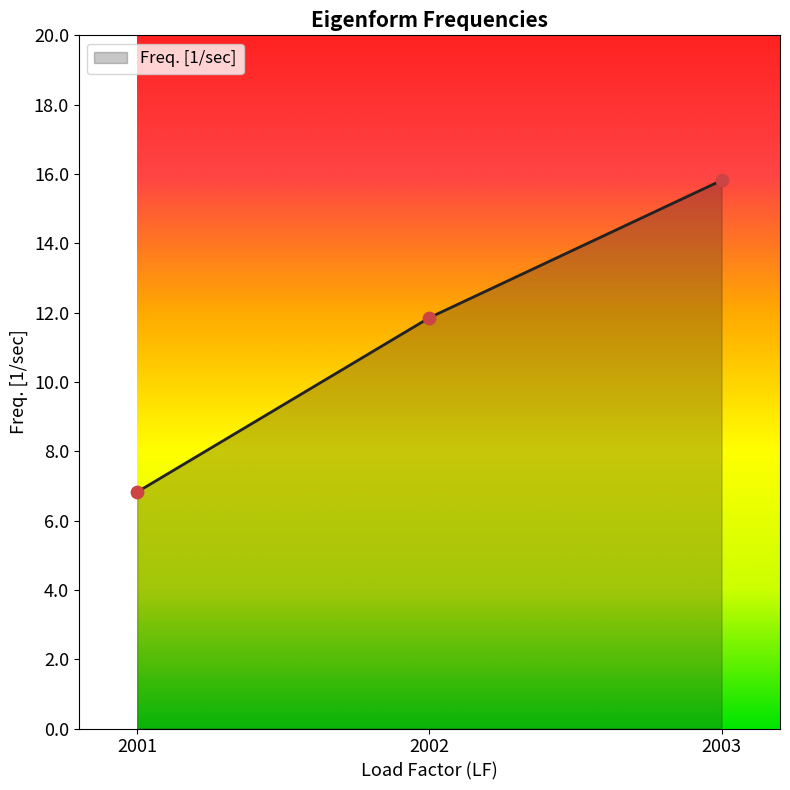

Between 2001 and 2002, which is larger?

2002